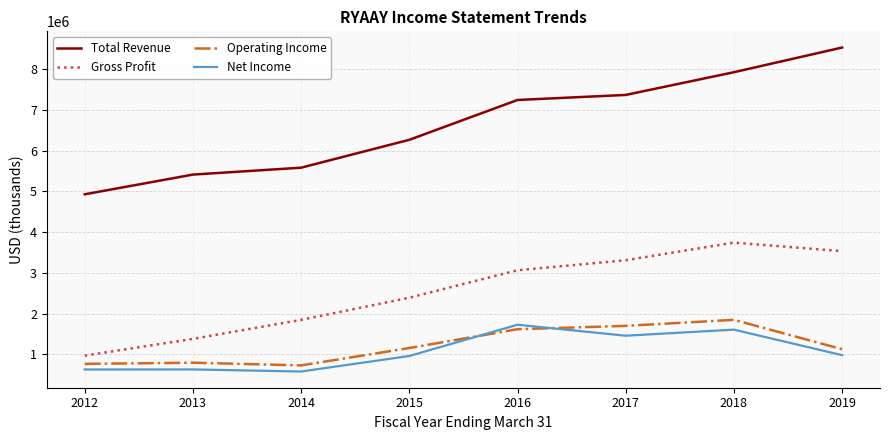

The value of Net Income at 2013 is 630600. True or false?

True